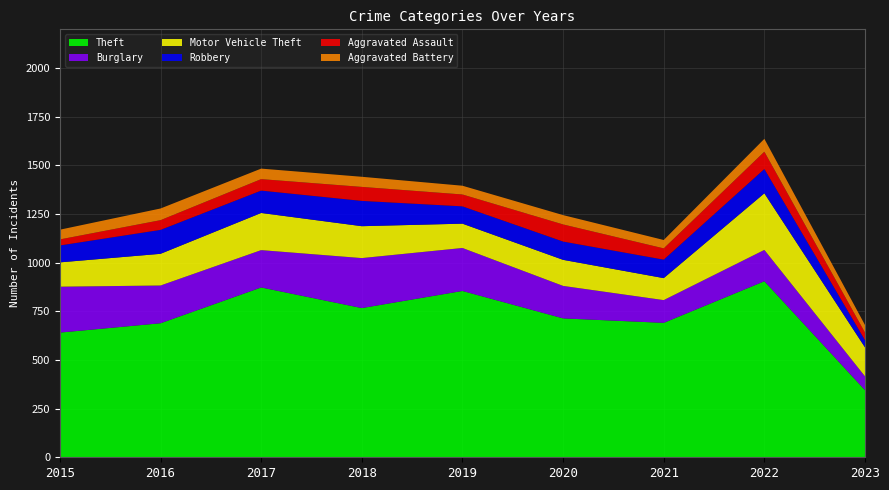

Reading left to right, list all the values displayed in this chart.

Aggravated Assault: 31	50	59	72	61	88	58	89	39
Aggravated Battery: 50	60	54	52	45	48	43	66	39
Burglary: 236	194	192	257	221	167	117	161	71
Motor Vehicle Theft: 125	163	191	164	125	134	113	291	149
Robbery: 87	123	115	130	89	94	95	125	37
Theft: 641	689	873	767	855	714	691	905	345